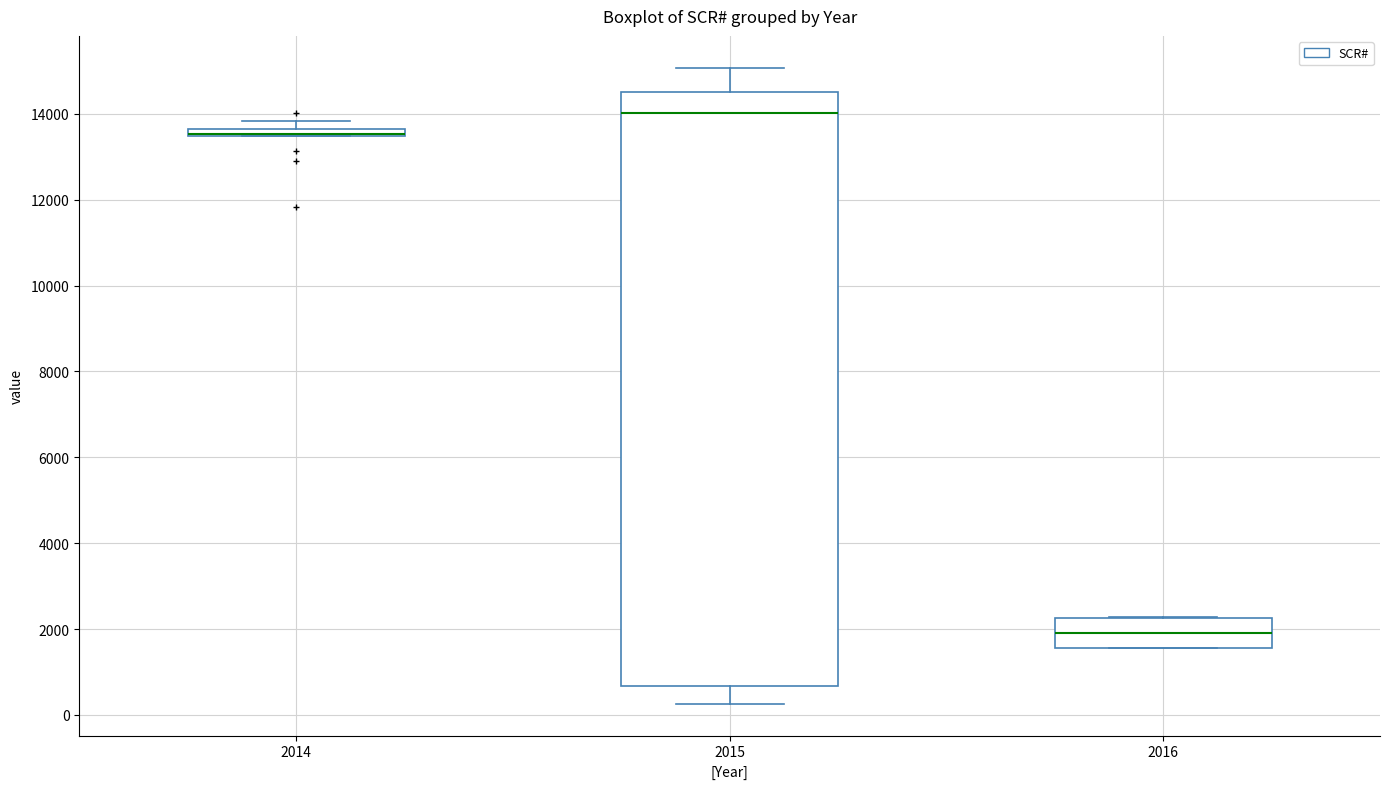

Where is the upper edge of the box at x = 2014 on the y-axis? The values are not printed on the chart, so give them approximately, as read against the axis.

13600